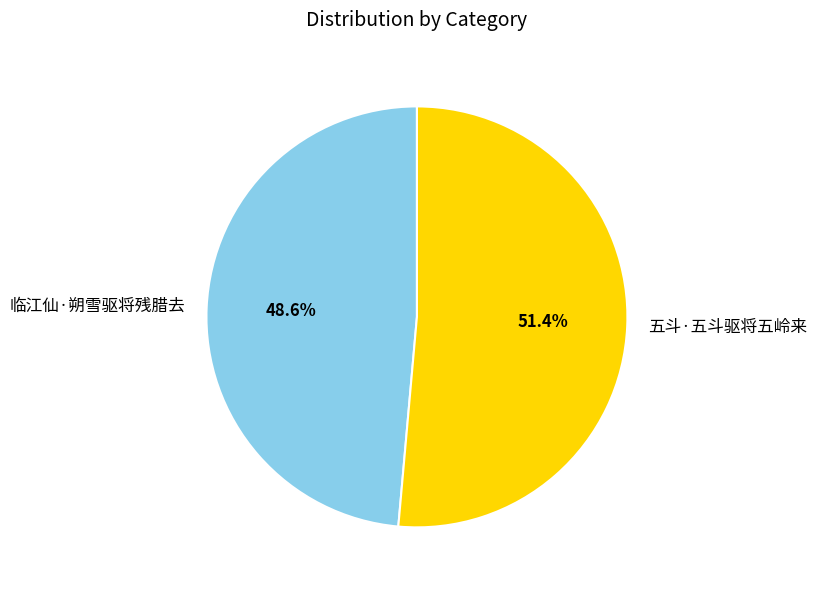

Which category accounts for the majority?

五斗·五斗驱将五岭来